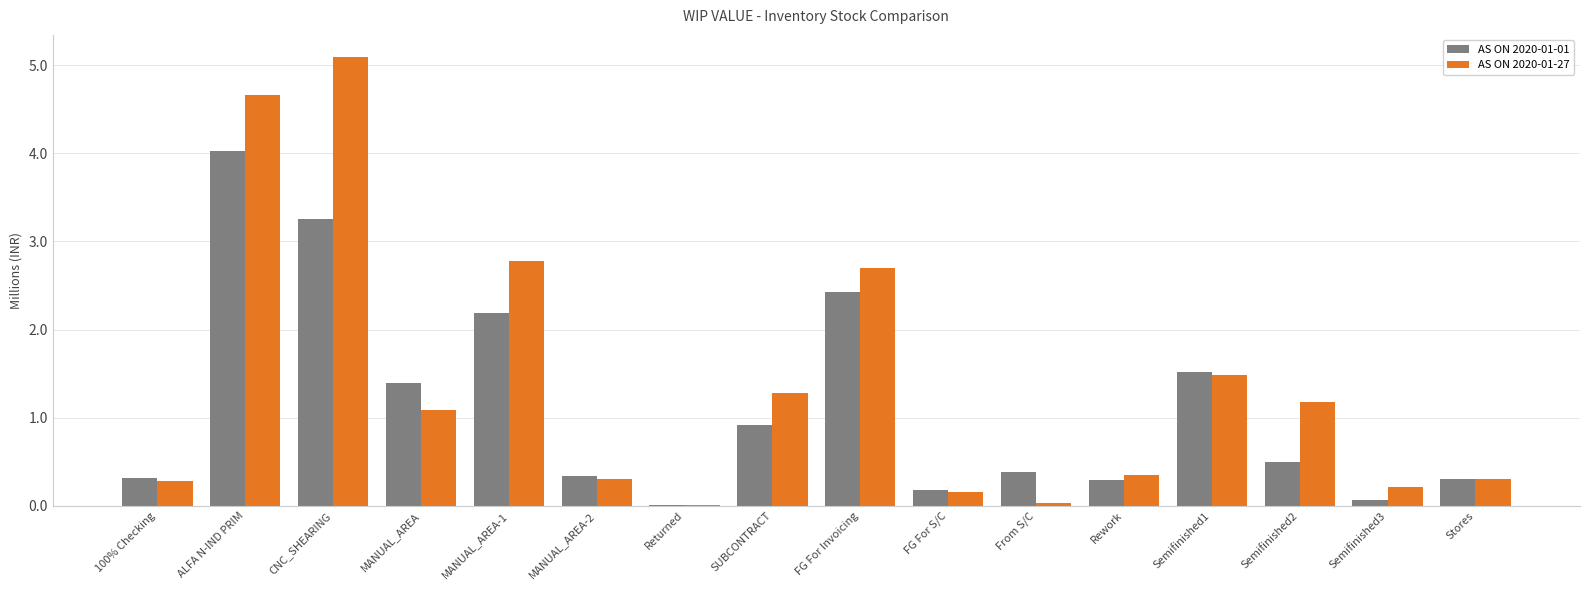

What is the approximate value of AS ON 2020-01-01 at FG For S/C?

182665.6